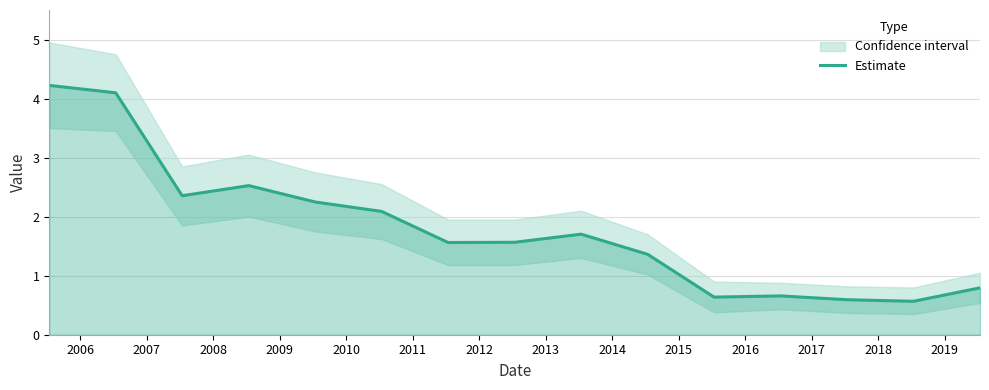

What value does the data have at 2009?

2.2